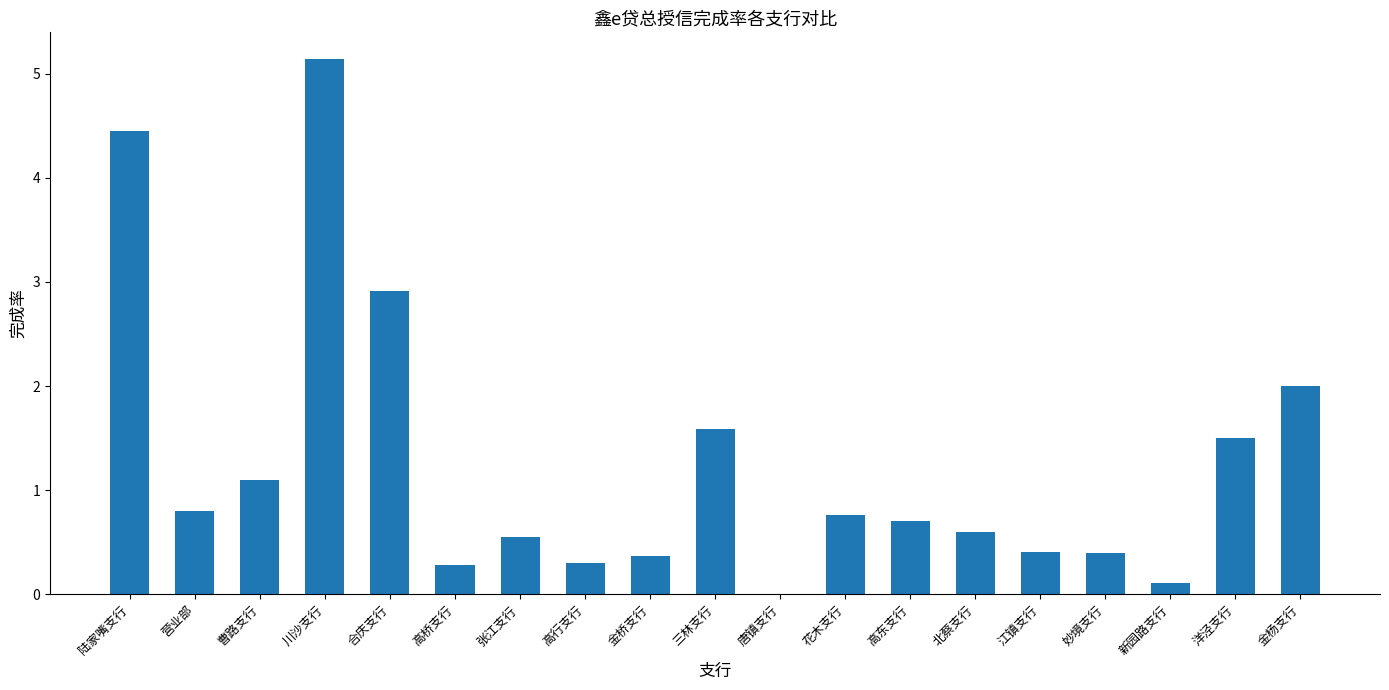

Count the number of values greater than 0.

18